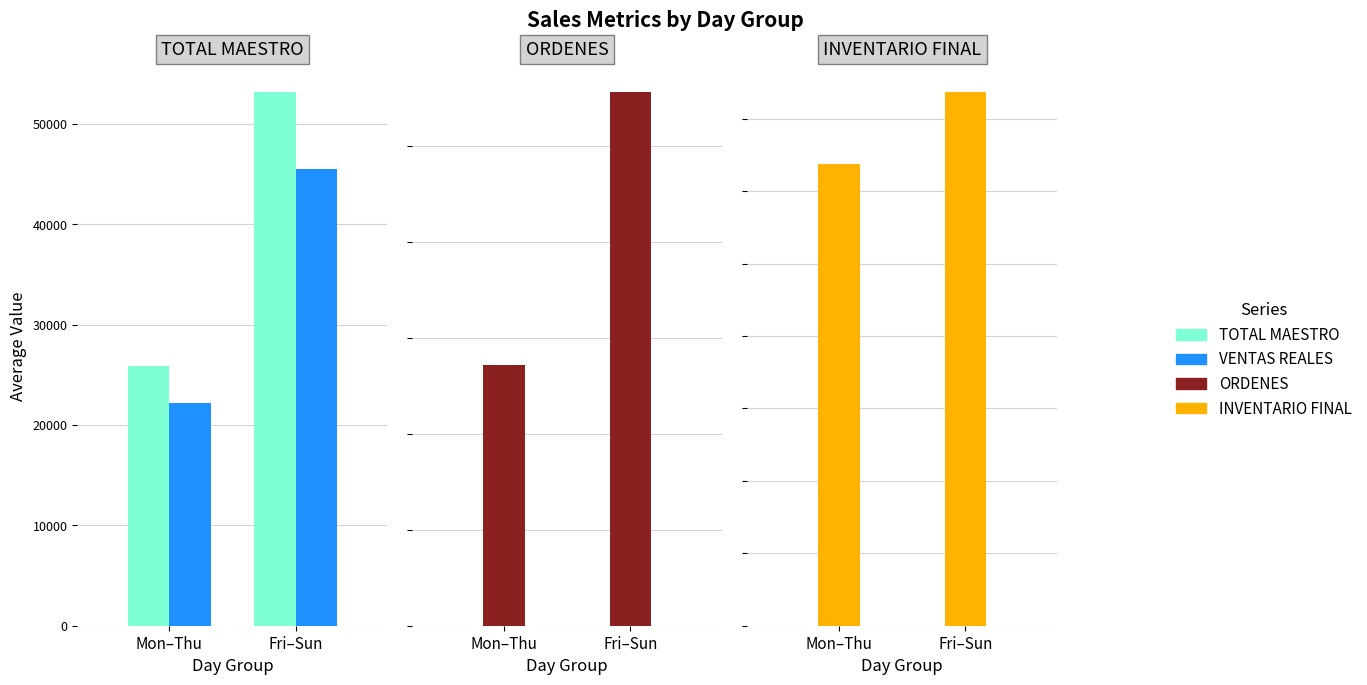

How many bars are there in each group?

4